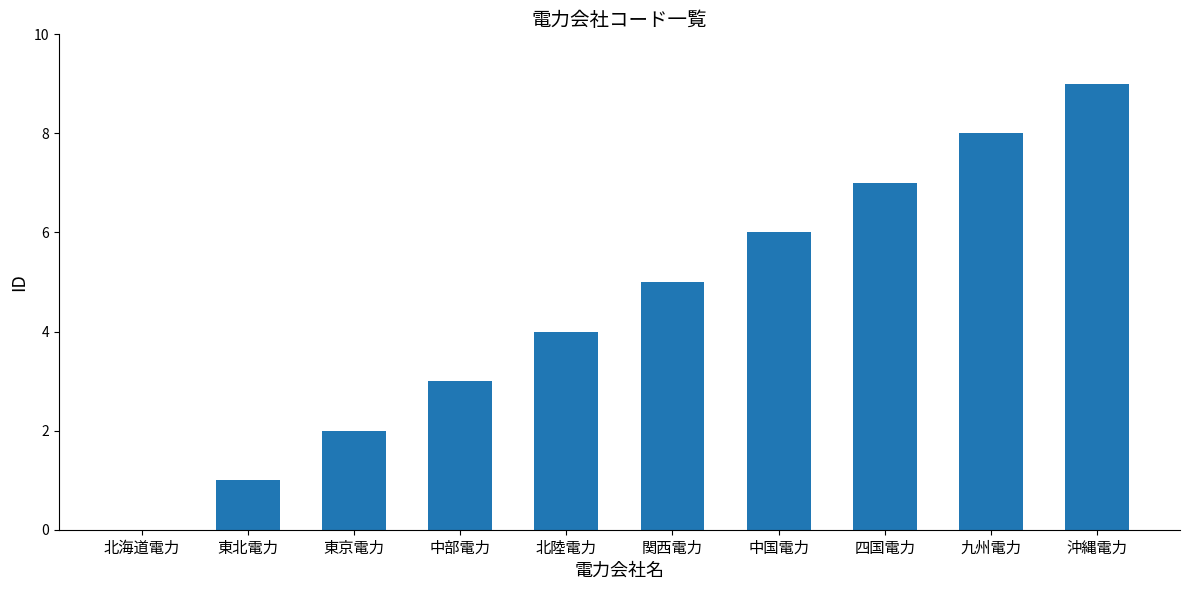

At which label is the value closest to 4?

北陸電力